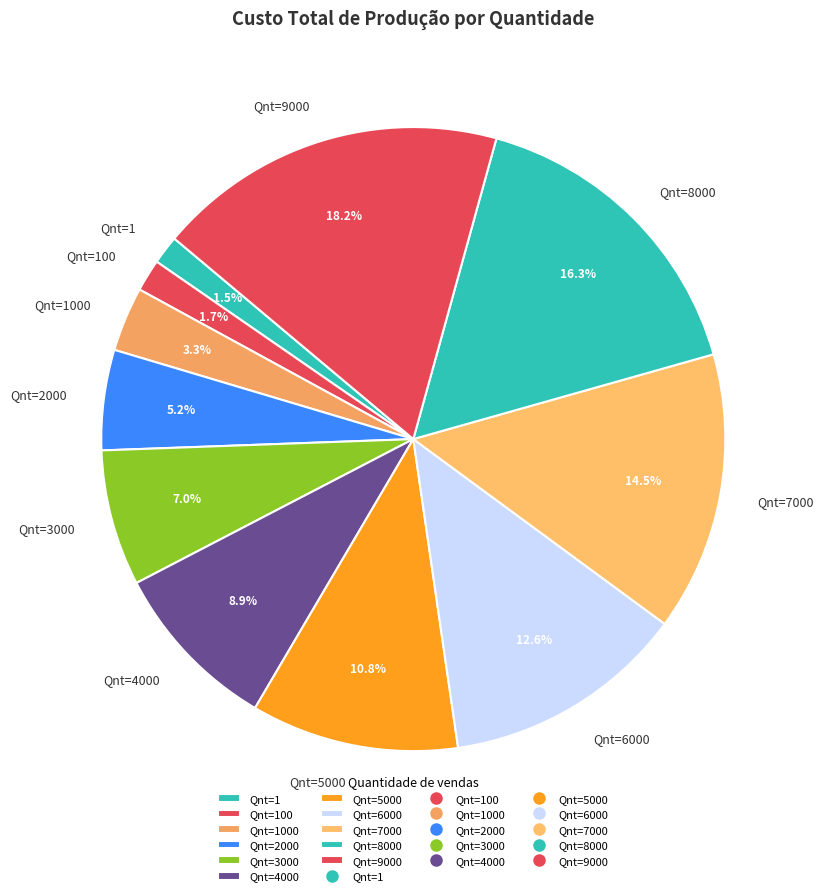

The Qnt=2000 slice represents 5% of the pie. True or false?

True